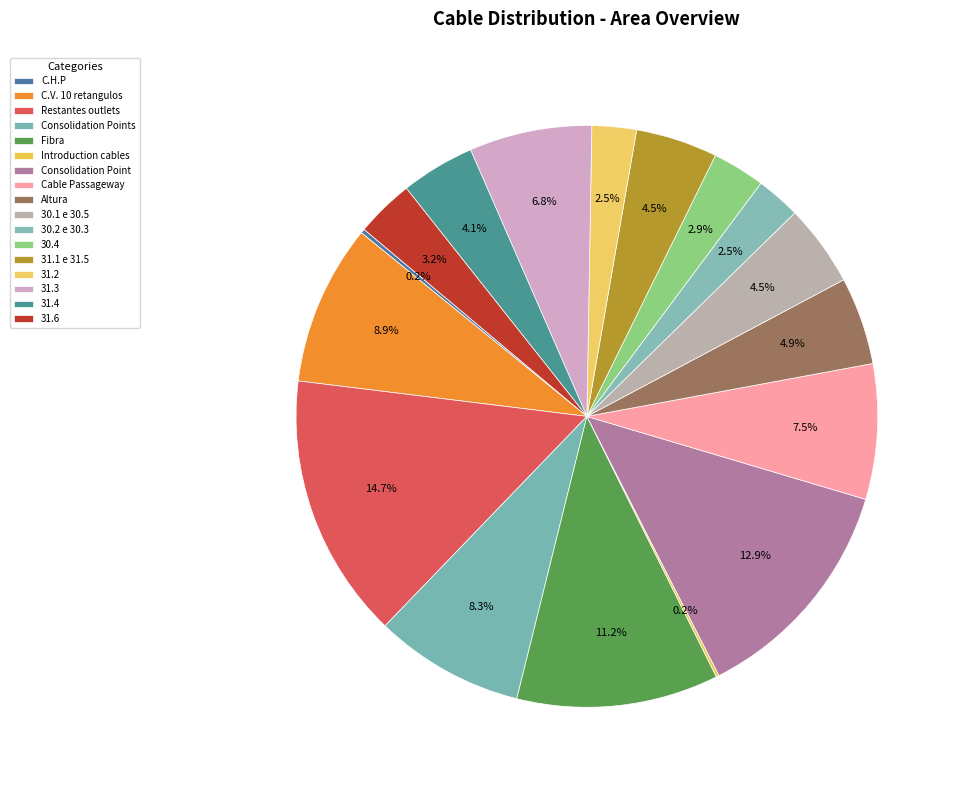

Which has a higher value, Restantes outlets or C.H.P?

Restantes outlets